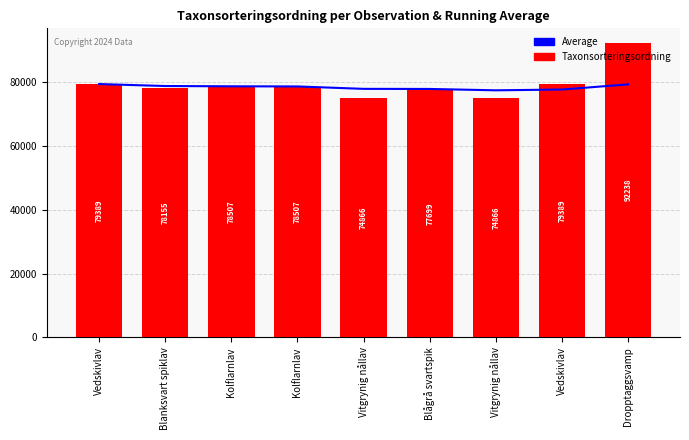

What is the sum of all Taxonsorteringsordning values?

713616.0